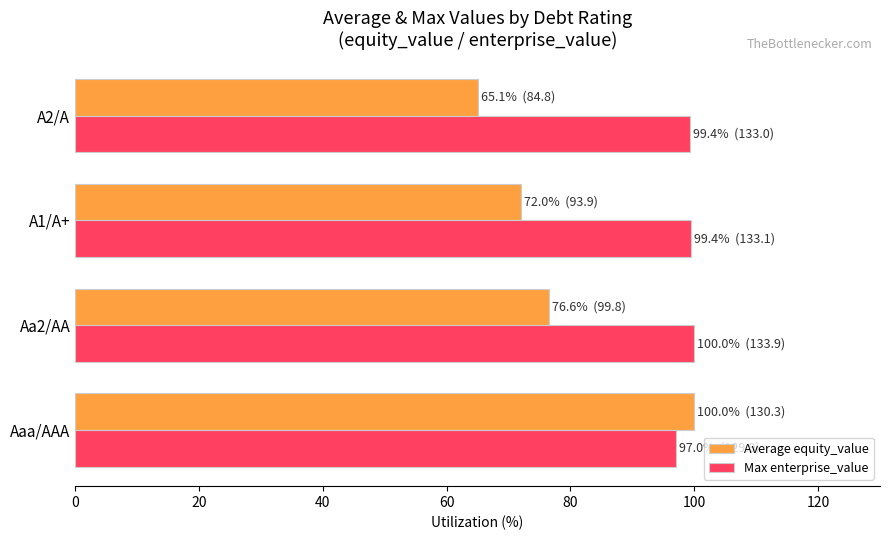

What is the smallest value displayed?

65.1